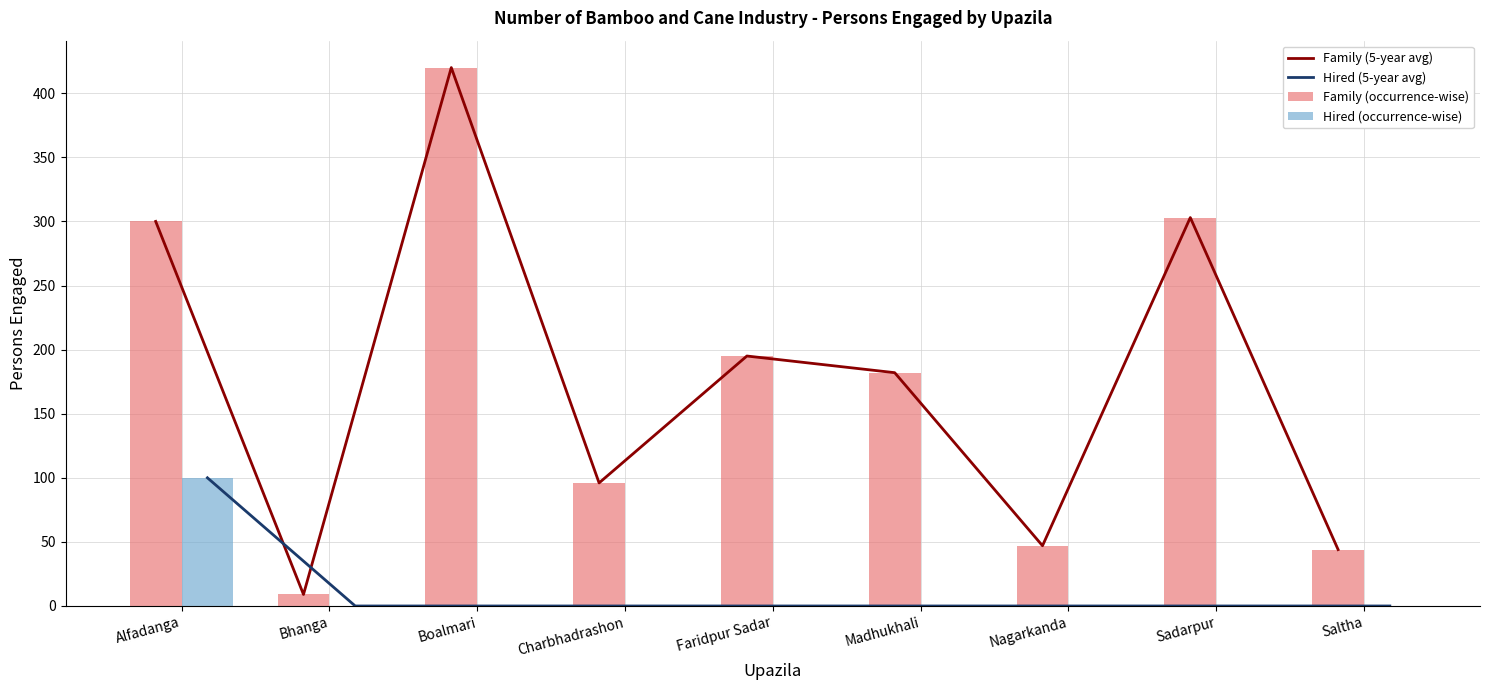

How many data points in Family (occurrence-wise) are less than 182?

4